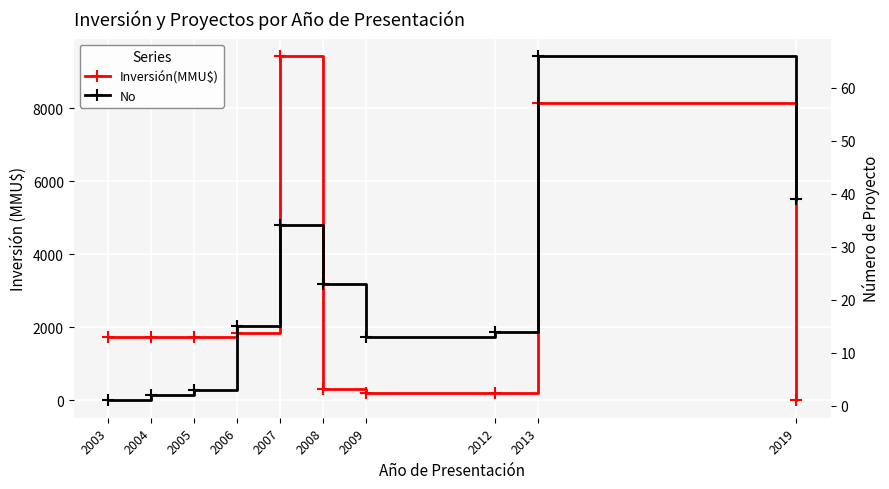

What is the sum of all Inversión(MMU$) values?

25391